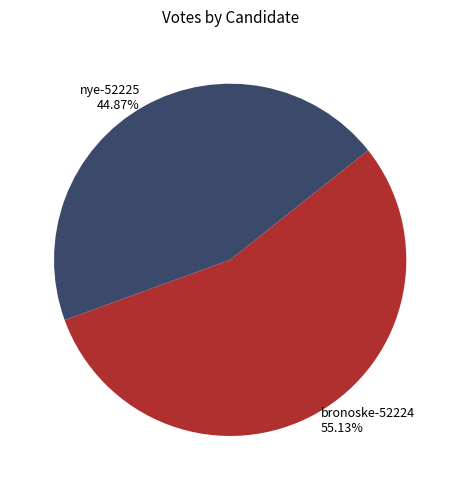

Approximately how many times larger is the value at nye-52225 compared to bronoske-52224?

0.8